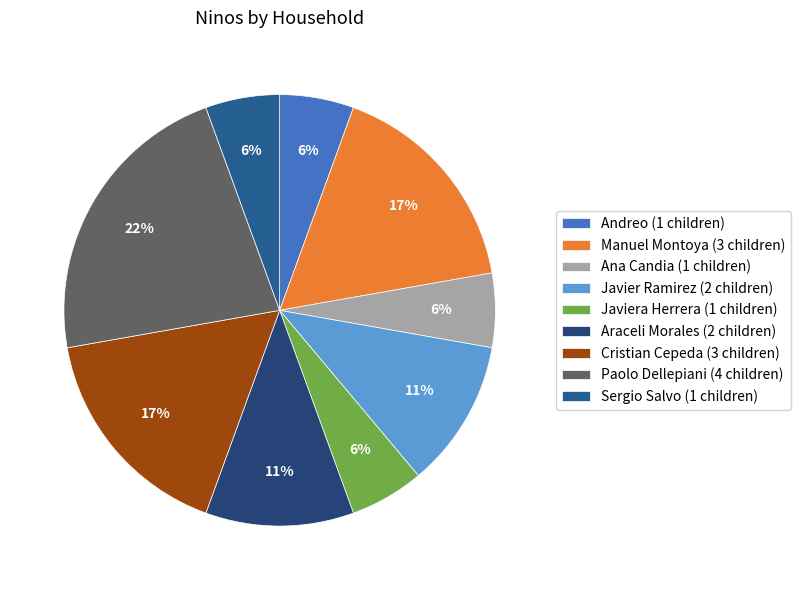

Which slice is the largest?

Paolo Dellepiani (4 children)